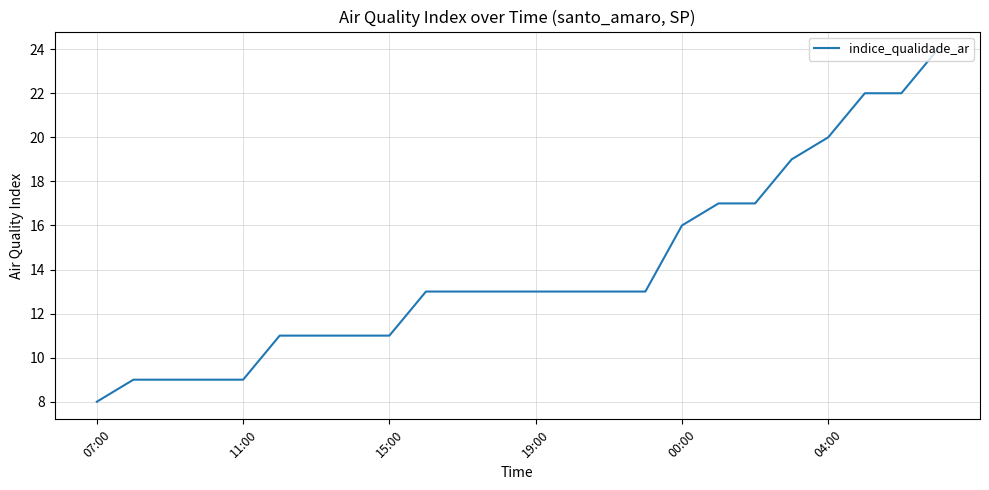

What is the difference between the maximum and minimum values?

16